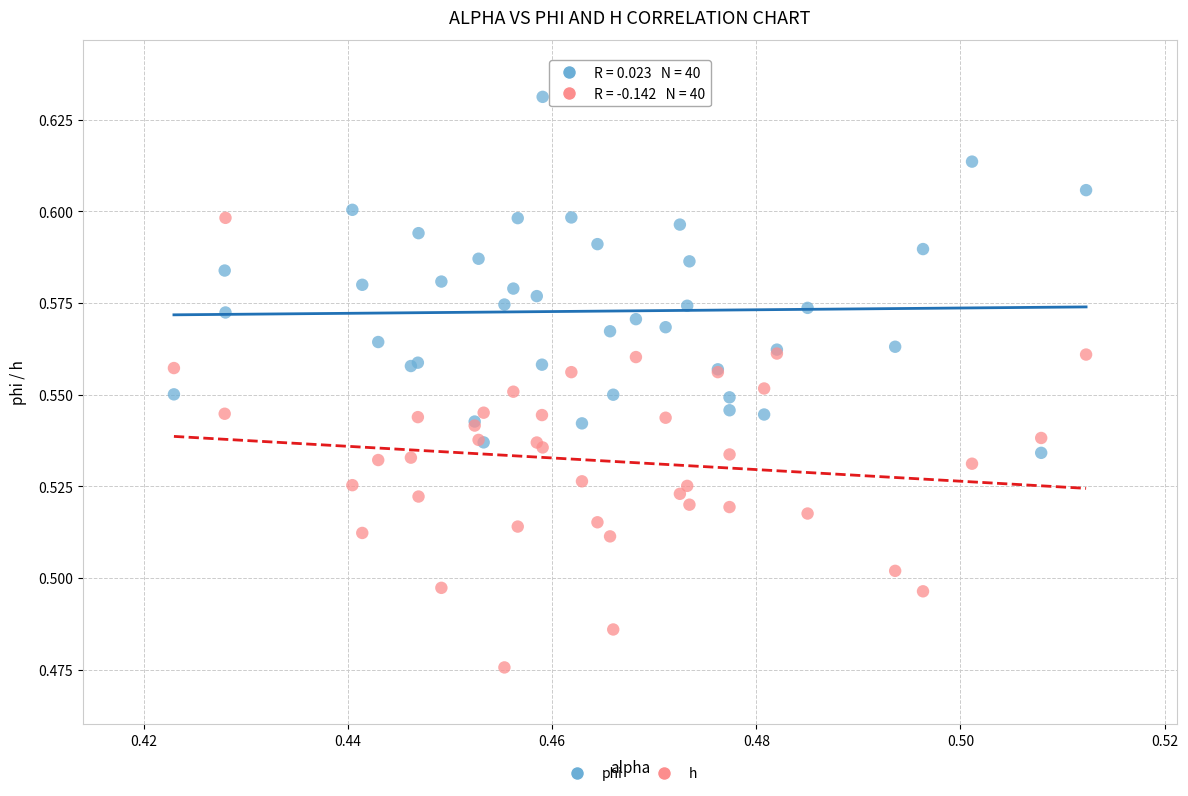

Which series reaches the maximum Y coordinate?

phi